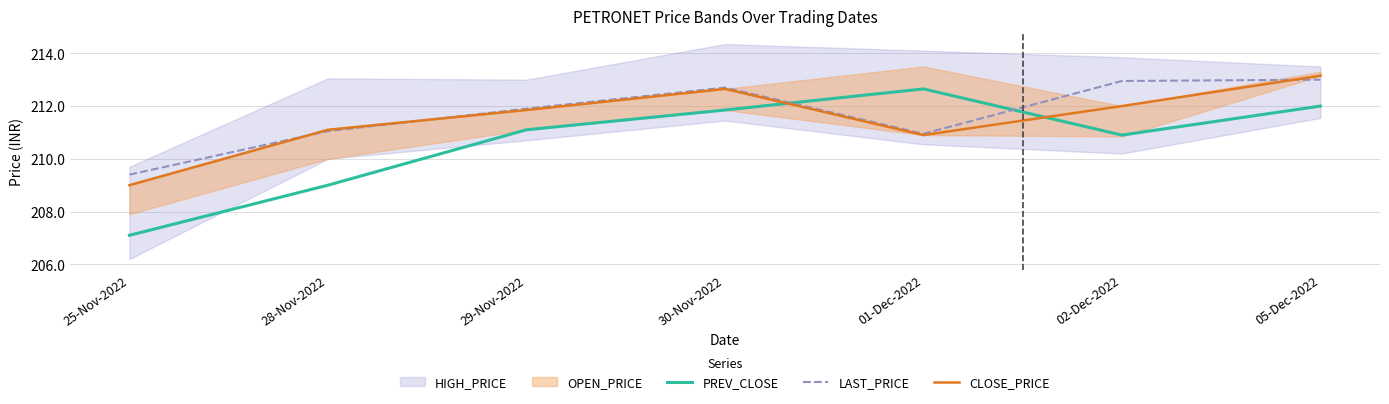

Where do PREV_CLOSE and LAST_PRICE first cross each other?

30-Nov-2022 and 01-Dec-2022